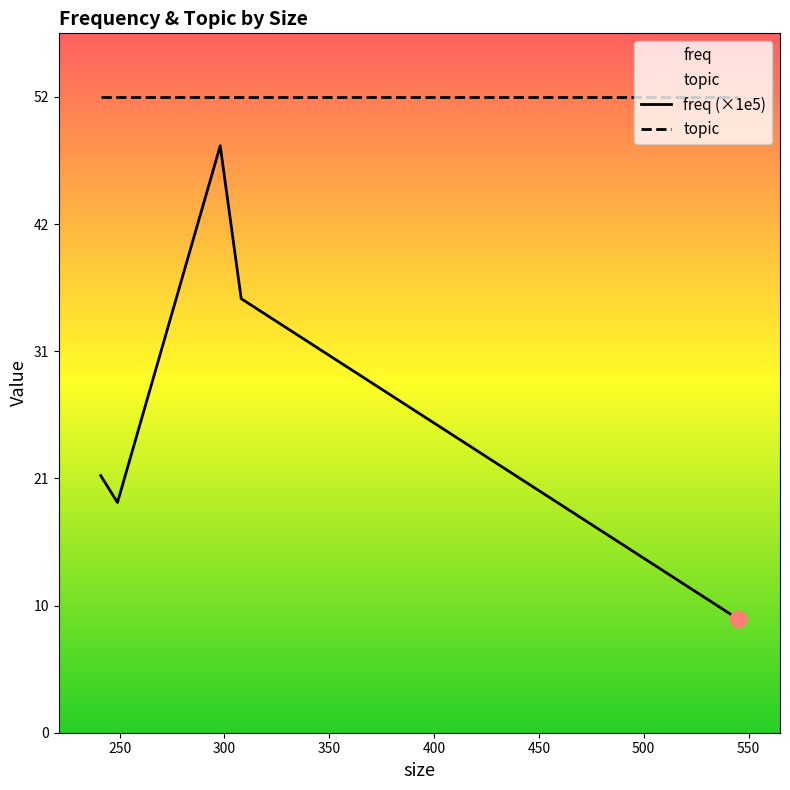

What is the lowest value of the topic series?

52.0